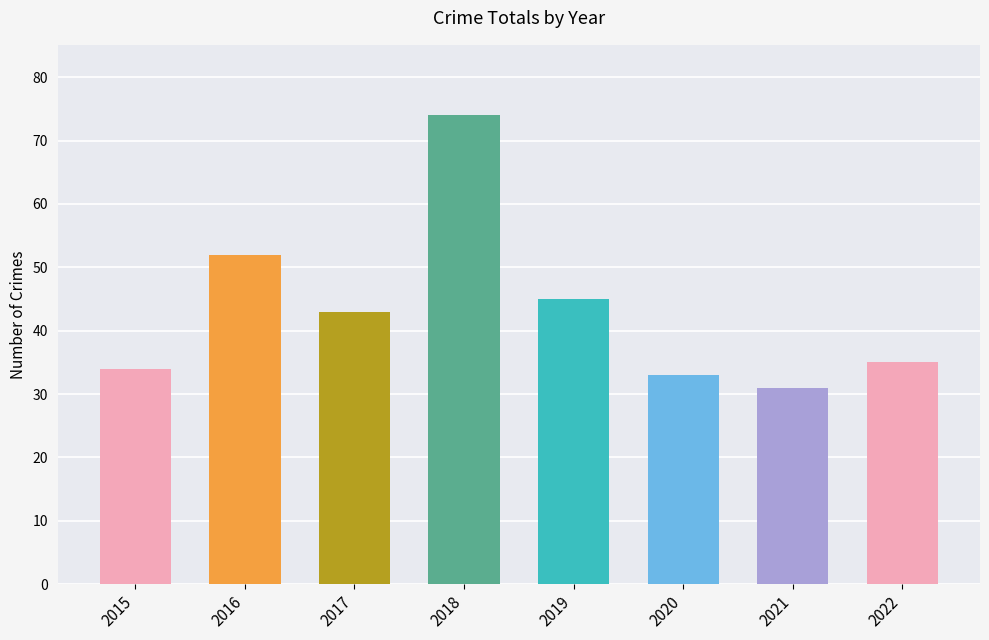

What is the difference between the maximum and minimum values?

43